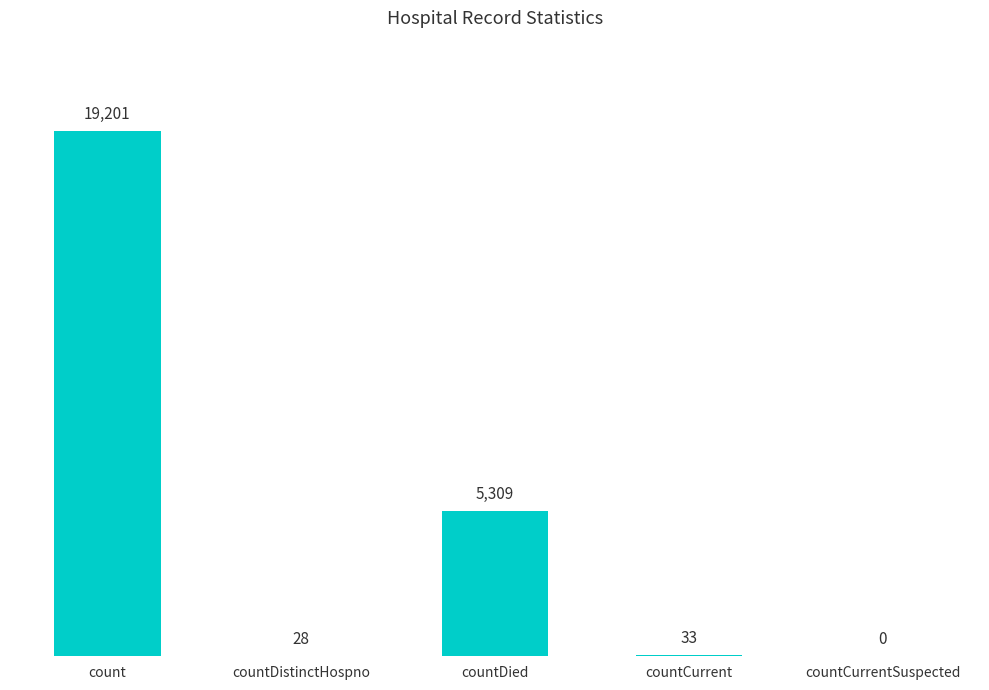

How many positive values are there?

4